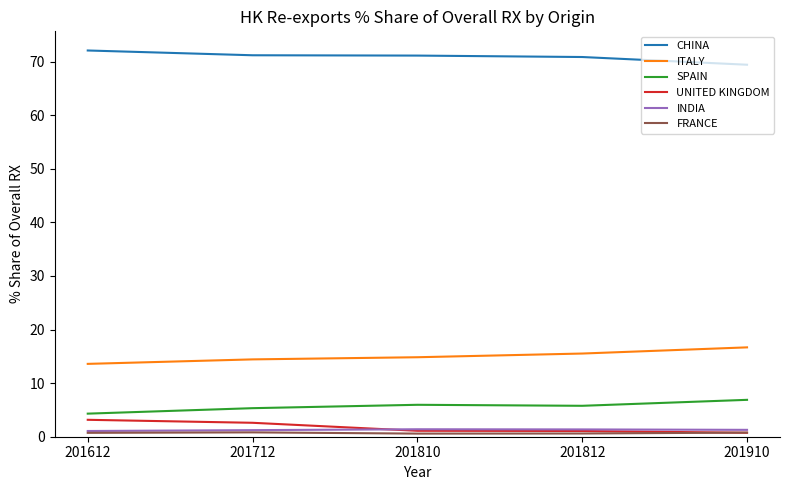

True or false: INDIA and CHINA intersect in this chart.

False